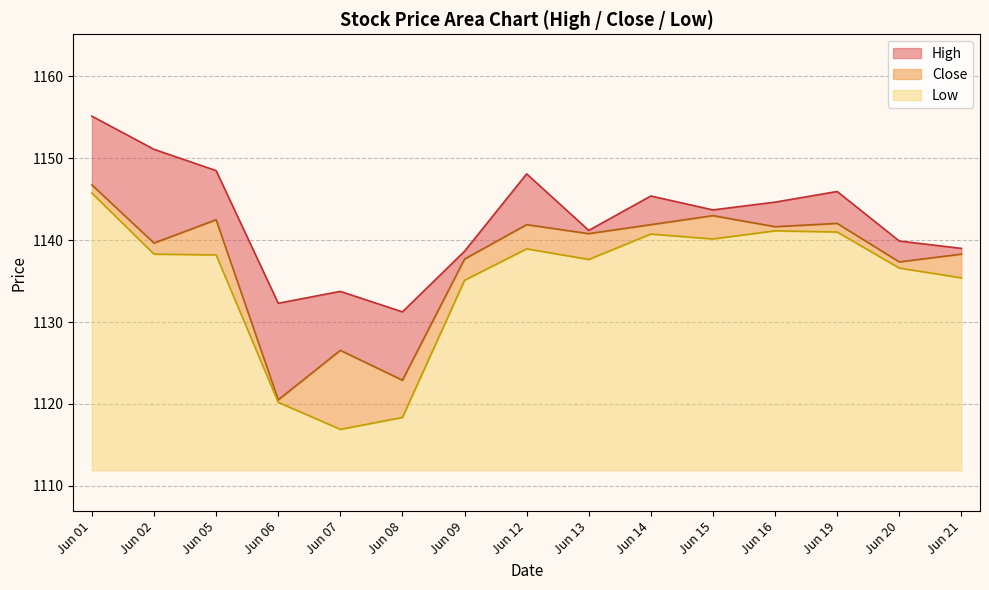

What is the maximum value for Low?

33.8